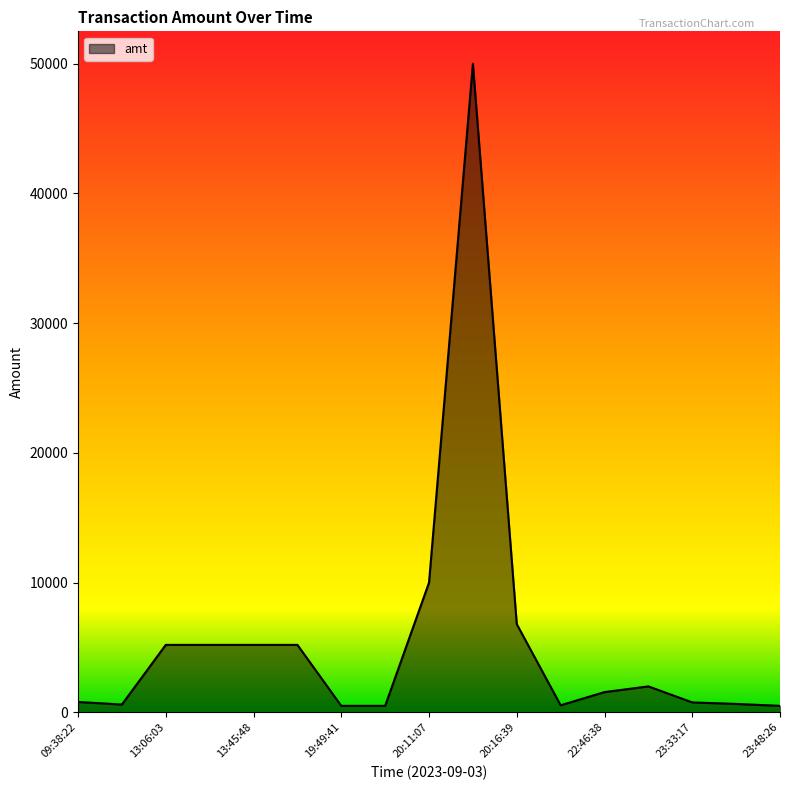

What is the greatest value displayed?

50000.0